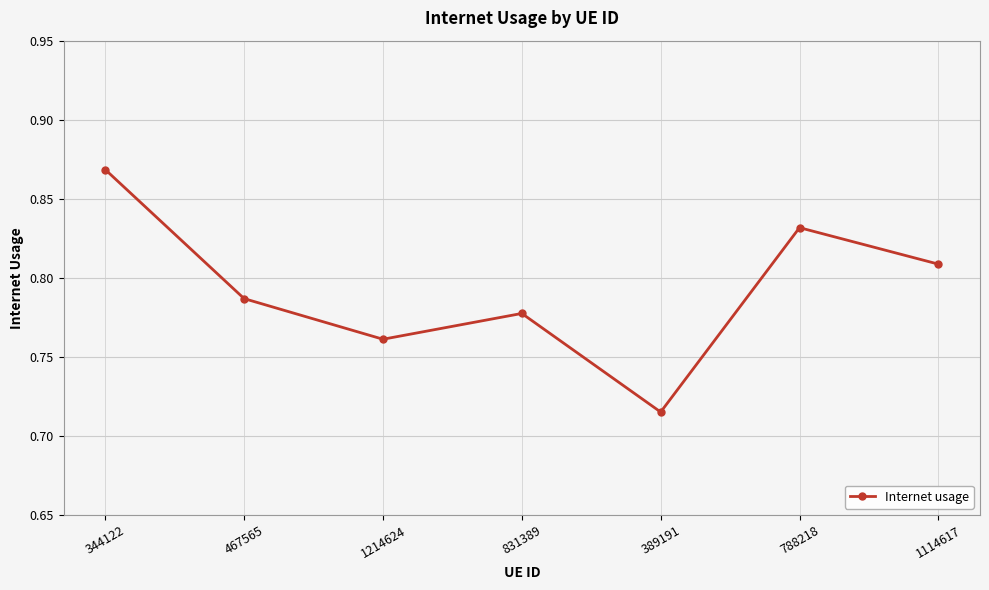

True or false: the data shows 0.5 at 1214624.

False